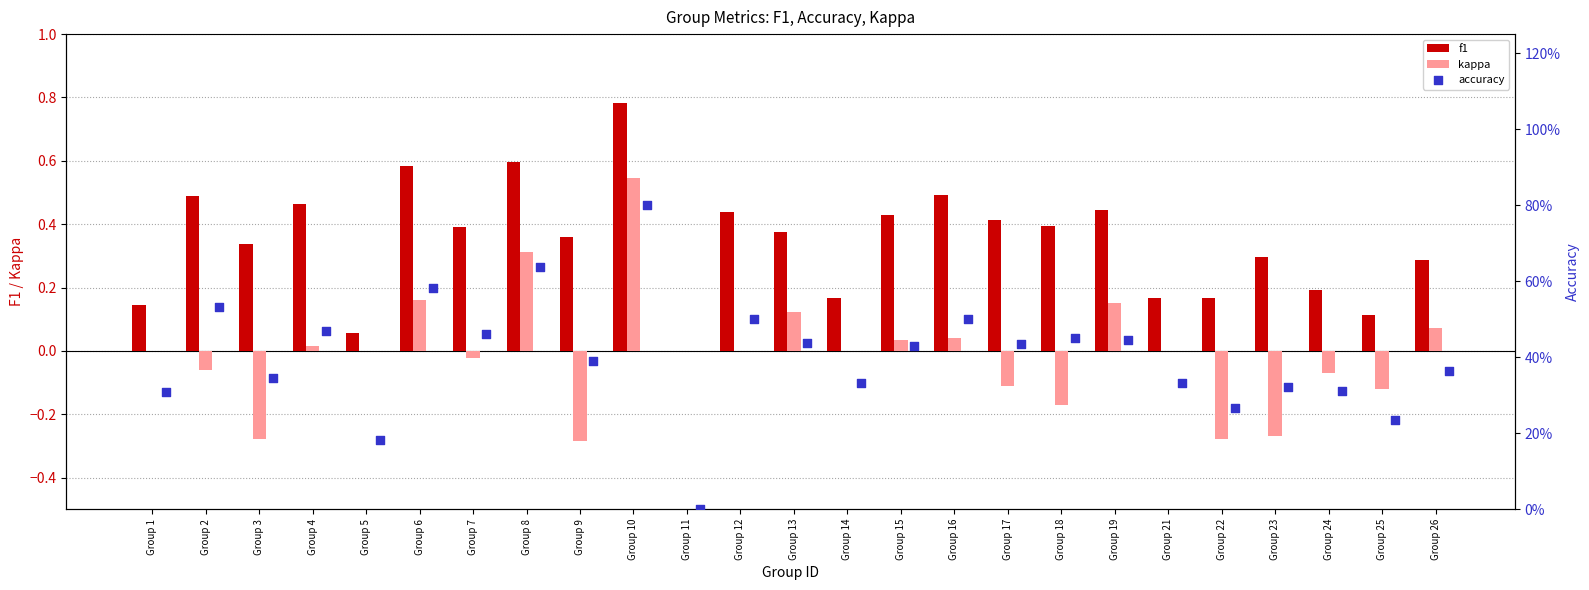

Which series has the largest Y range (max minus min)?

kappa